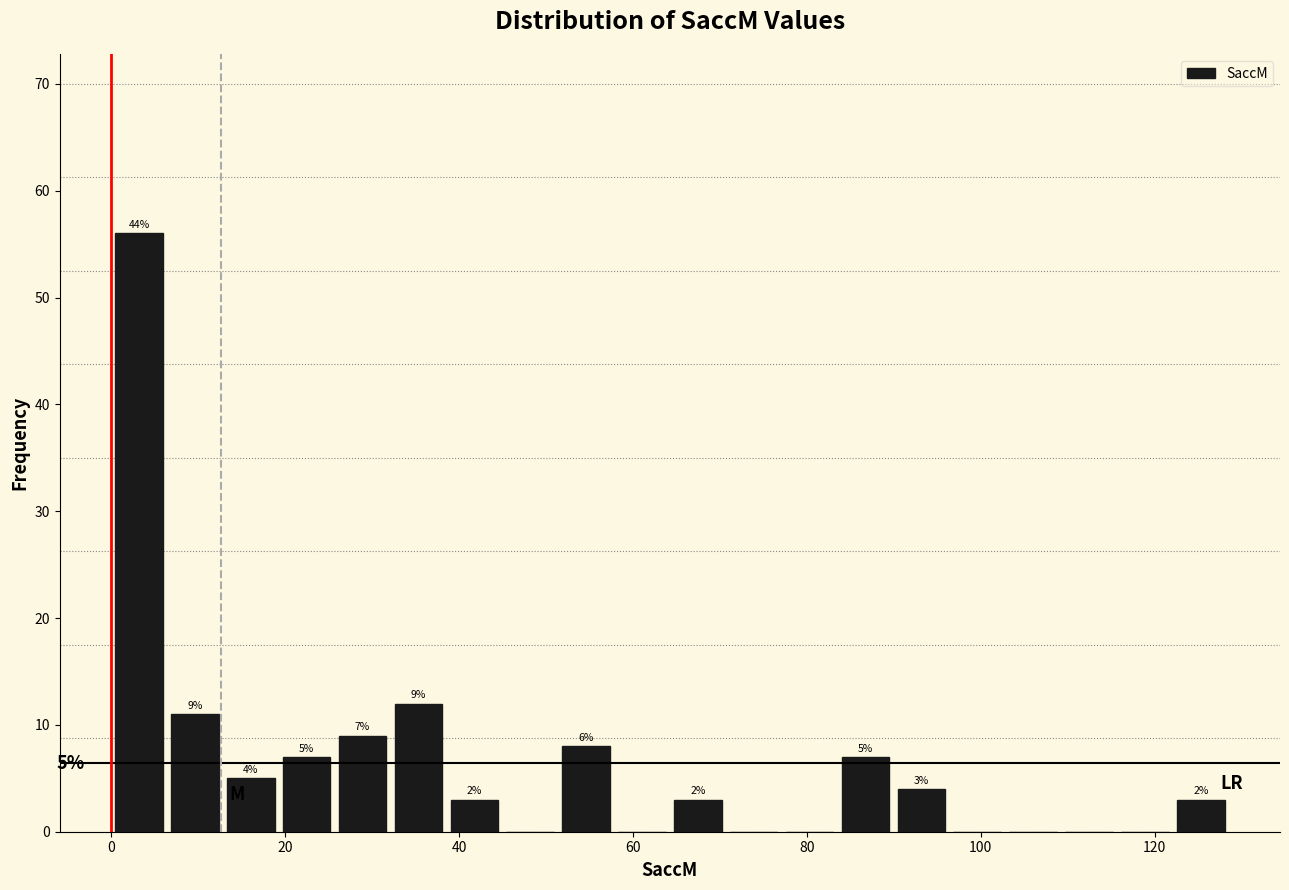

Around what value on the x-axis is the tallest bar? Give the approximate position of its centre, as read against the axis.

4